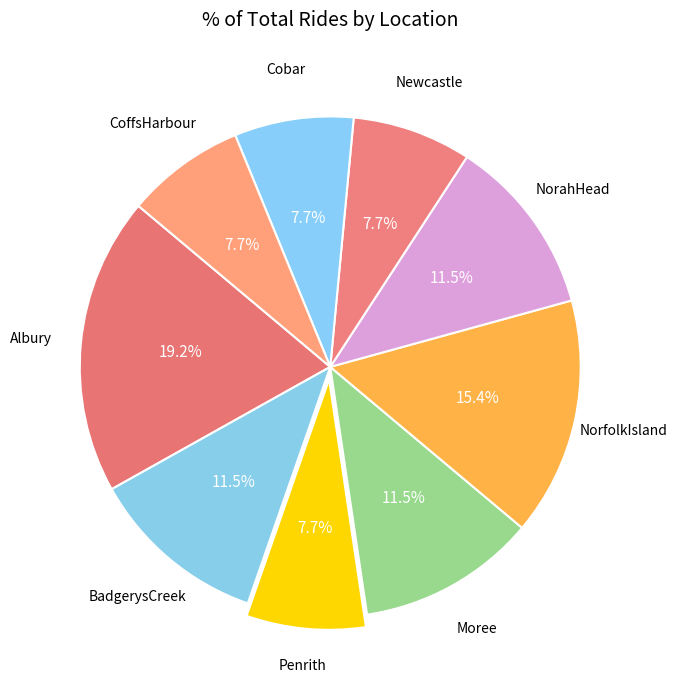

How many segments does this pie chart have?

9